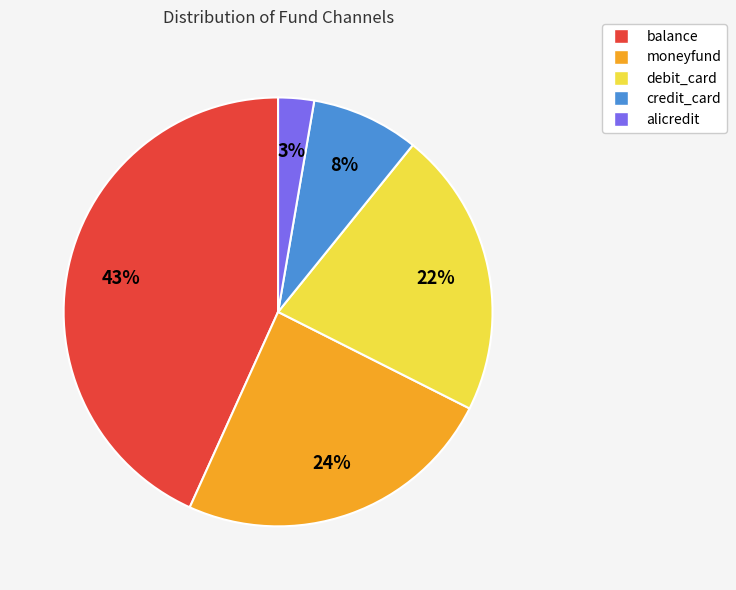

Is it true that debit_card is 15% of the pie?

False